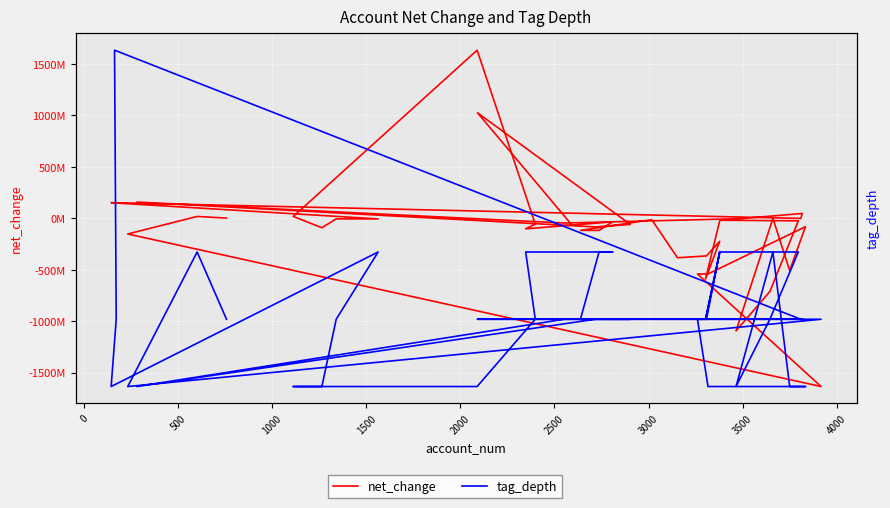

Is it true that tag_depth equals 3 at 26?

False